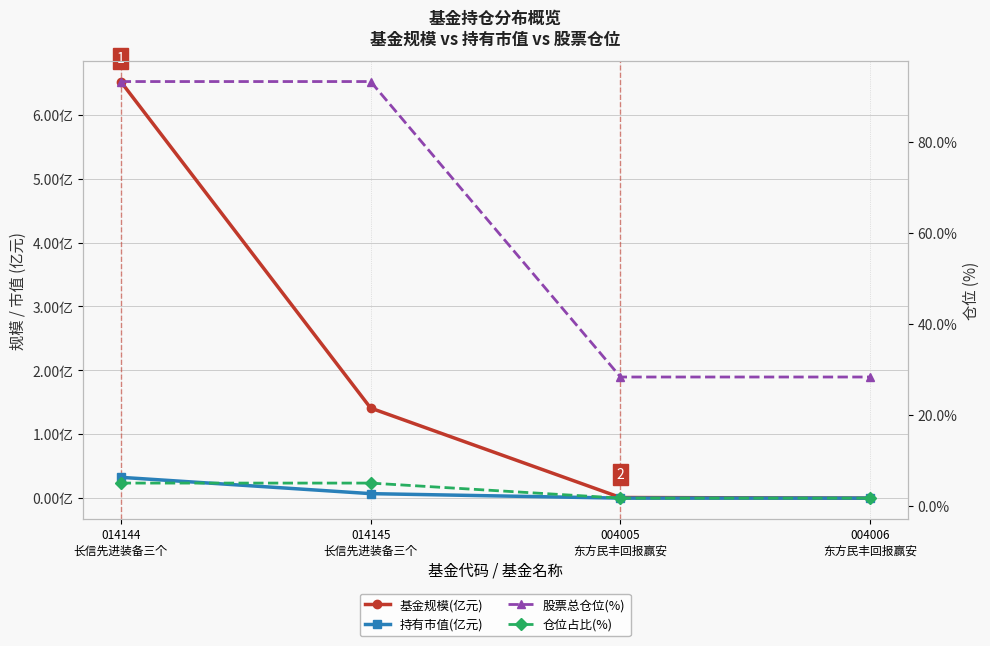

Count the number of data series in this chart.

4